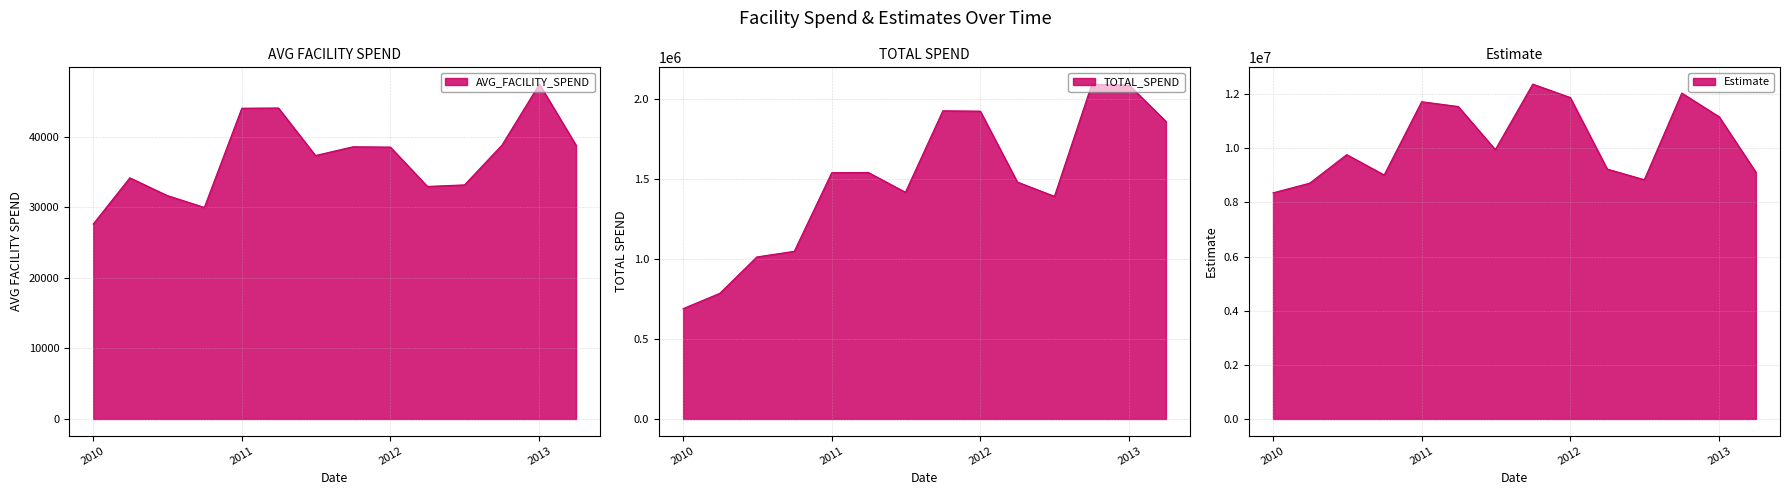

What is the maximum value shown in the chart?

12376642.9